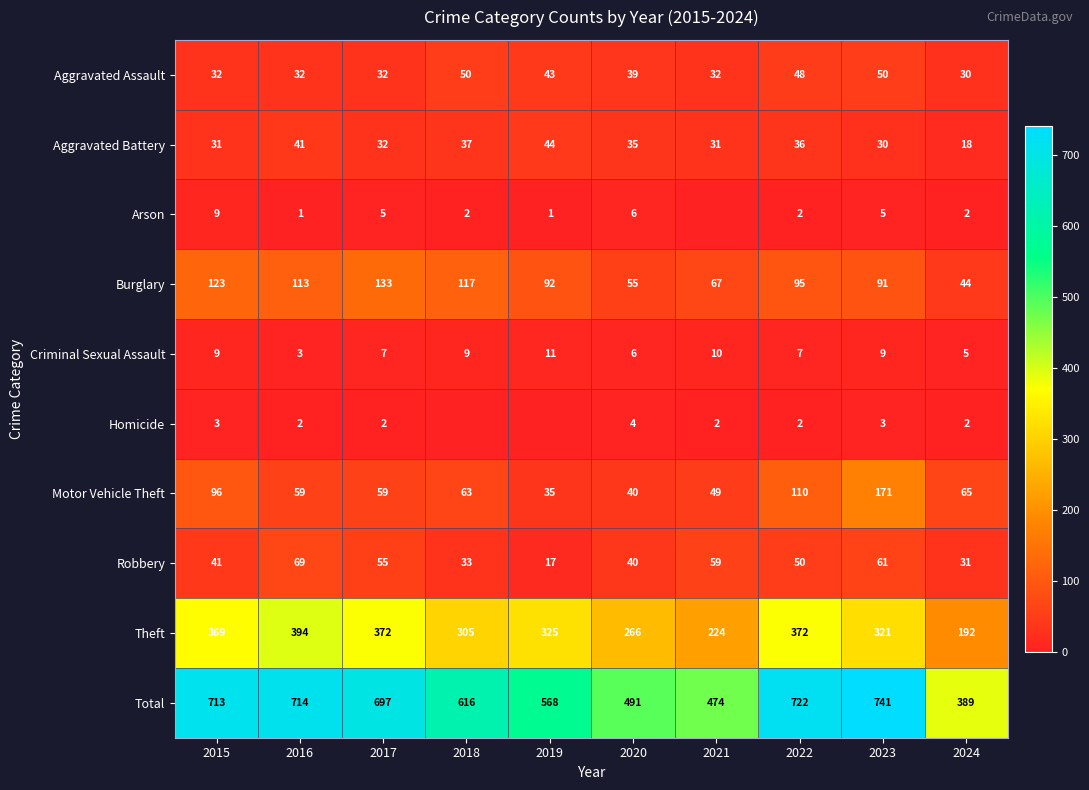

True or false: Arson has a value of 0 at 2019.

False